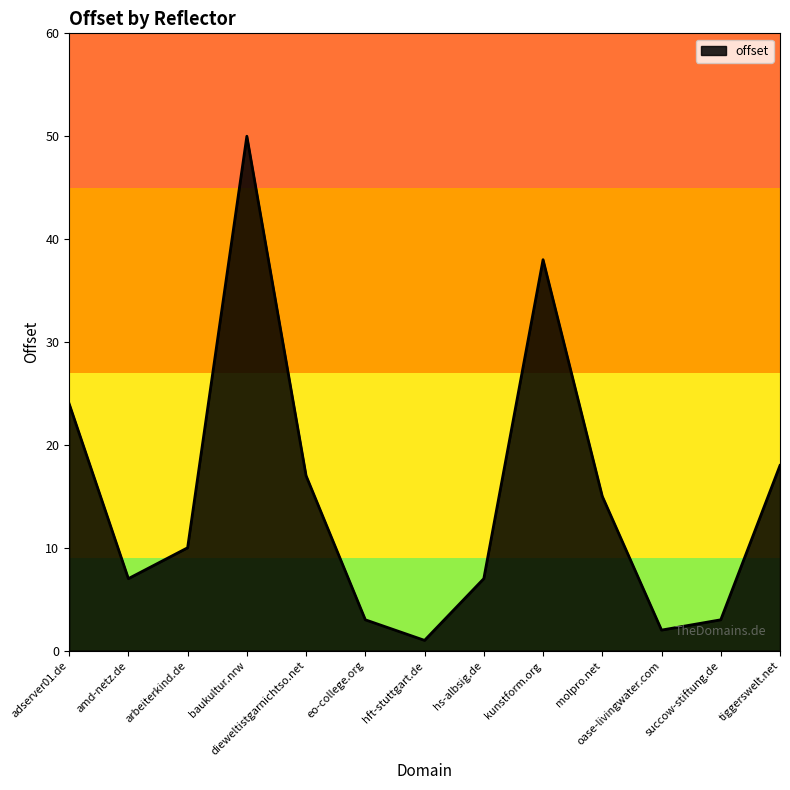

At which category does the data reach its first local valley?

amd-netz.de